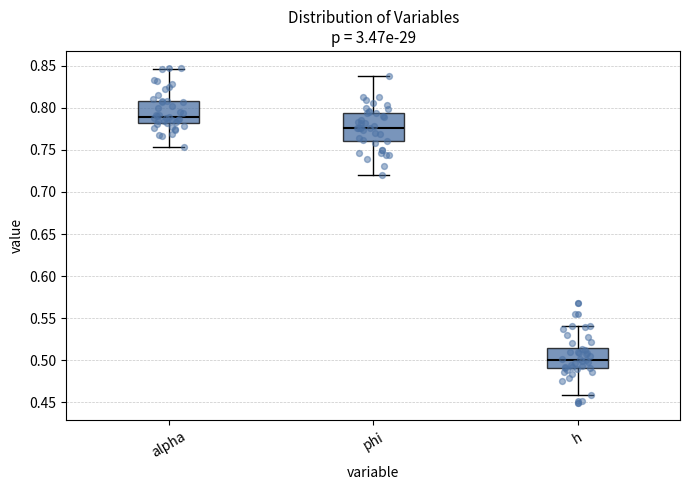

Which box's median line is the lowest?

h